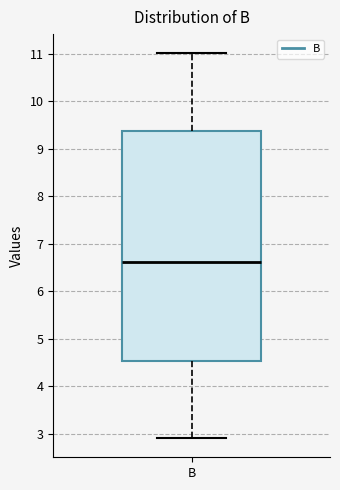

Where is the lower edge of the box for B on the y-axis? The values are not printed on the chart, so give them approximately, as read against the axis.

4.5